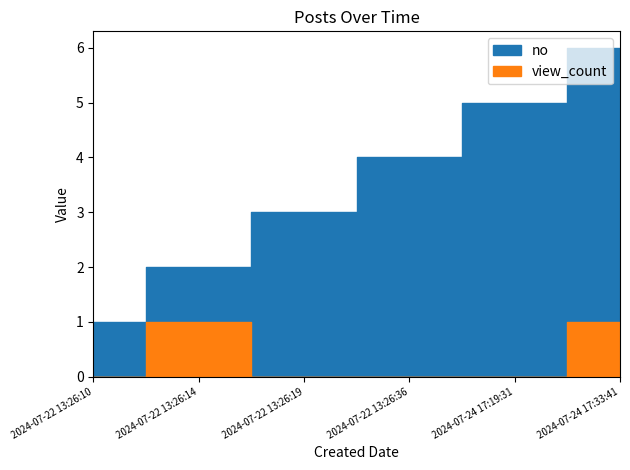

What position from the left is 2024-07-22 13:26:14?

2